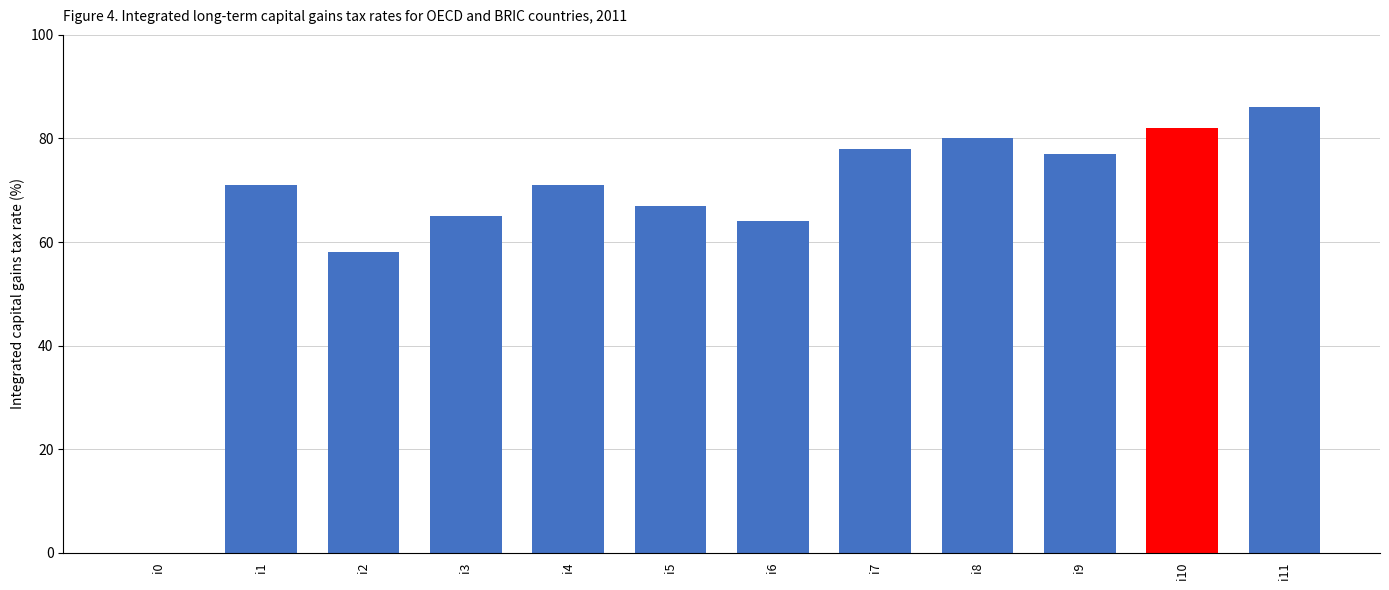

What is the sum of all values?

799